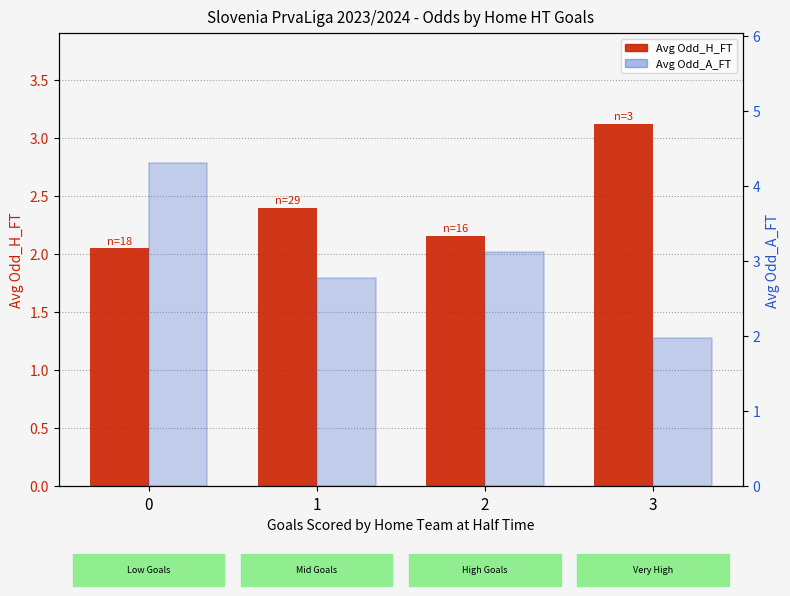

Reading left to right, what are all the values shown in this chart?

Avg Odd_H_FT: 2.1	2.4	2.2	3.1
Avg Odd_A_FT: 4.3	2.8	3.1	2.0